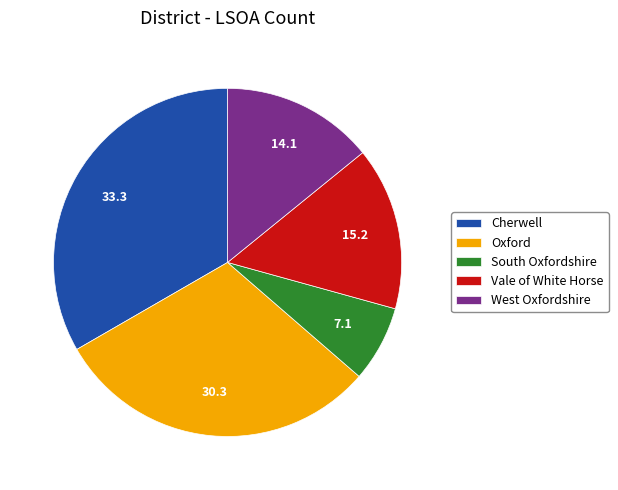

Is there any slice that represents more than half of the pie?

No